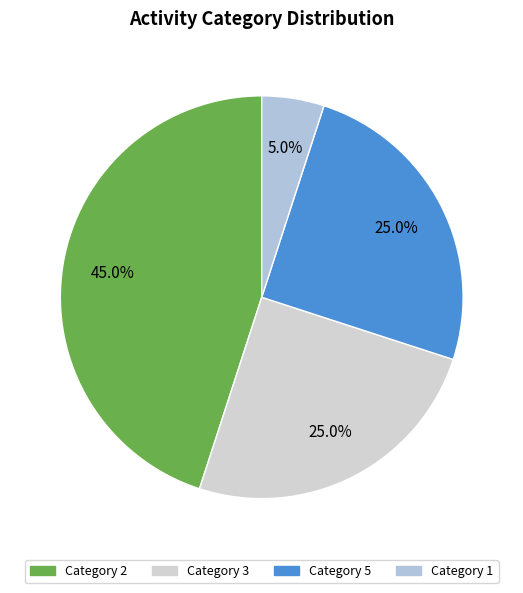

Count the number of slices in the pie.

4